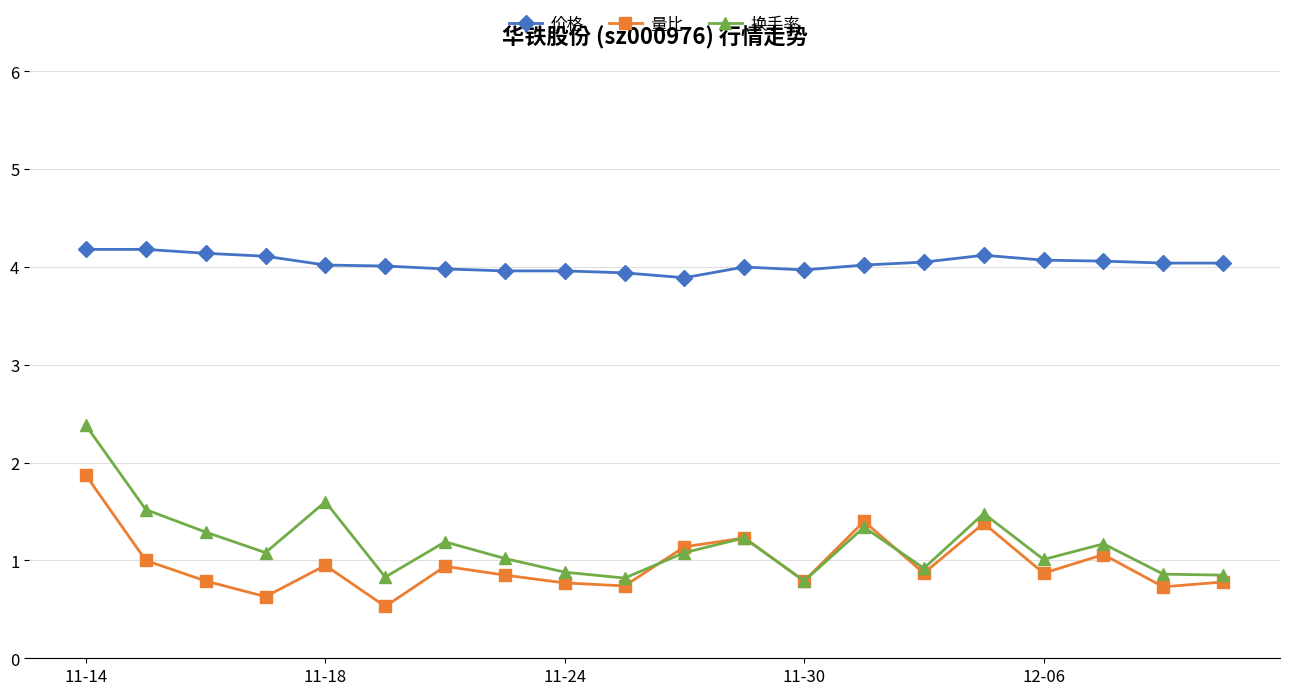

In 换手率, how many points are higher than both neighbors (excluding endpoints)?

6